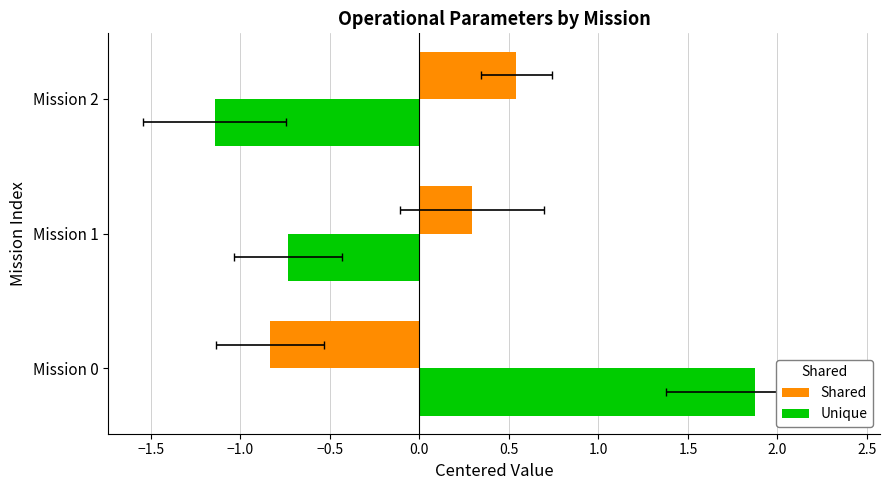

Reading right to left, transcribe all the data shown in this chart.

Shared: 0.5	0.3	-0.8
Unique: -1.1	-0.7	1.9